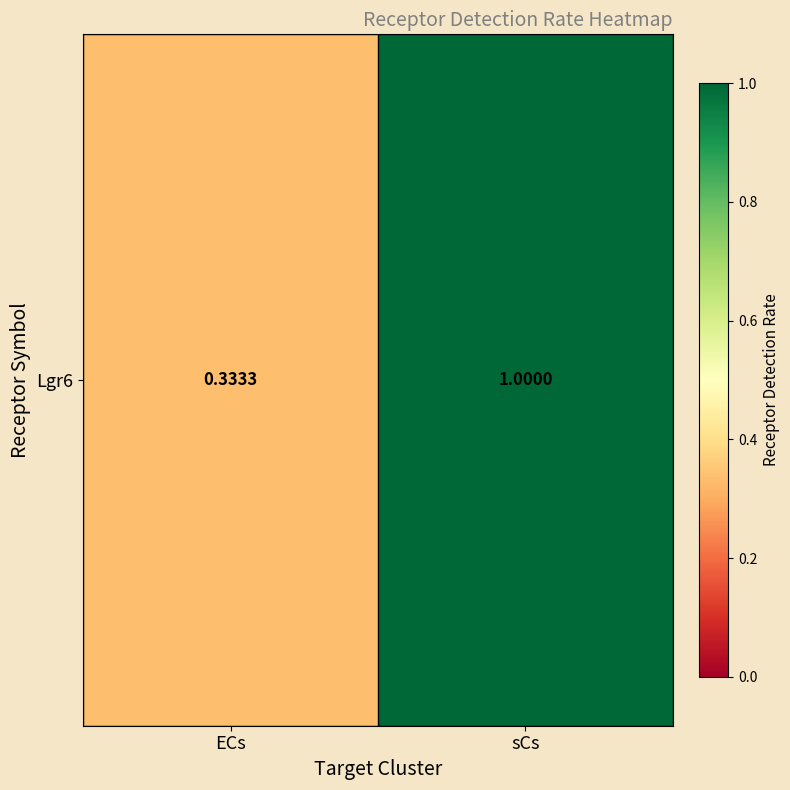

Reading left to right, extract all data points from this chart.

ECs=0.3	sCs=1.0